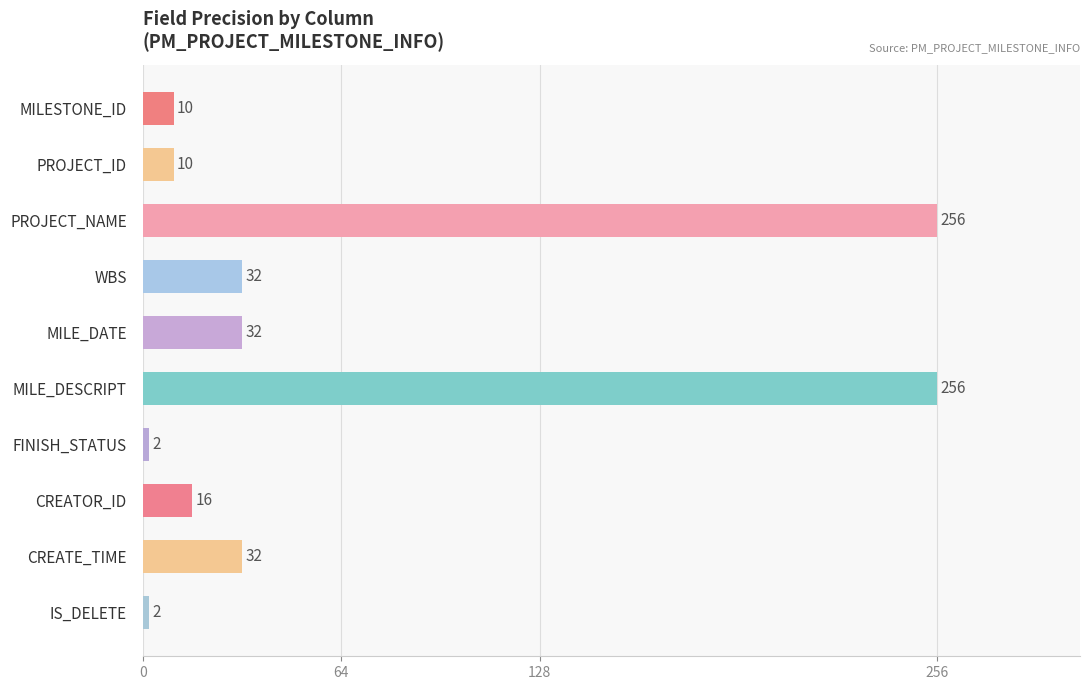

What is the greatest value displayed?

256